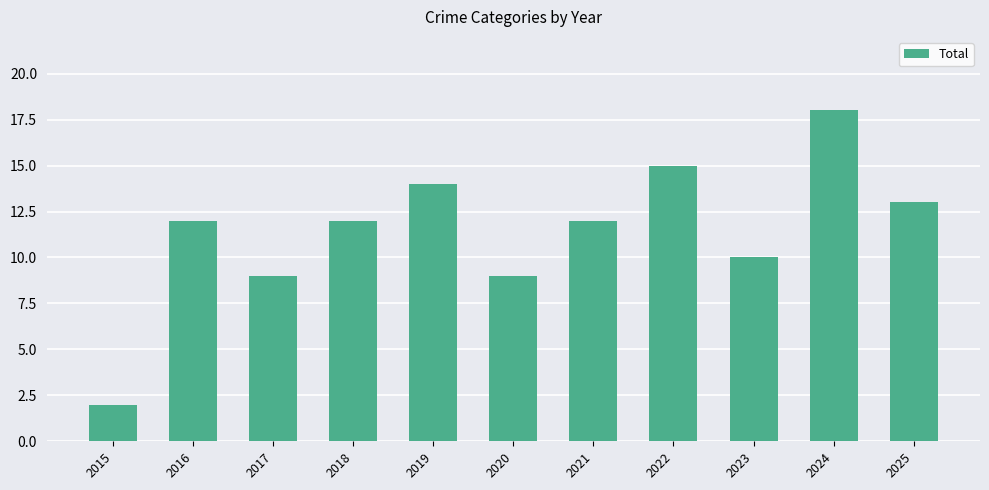

What is the value of the 6th bar from the left?

9